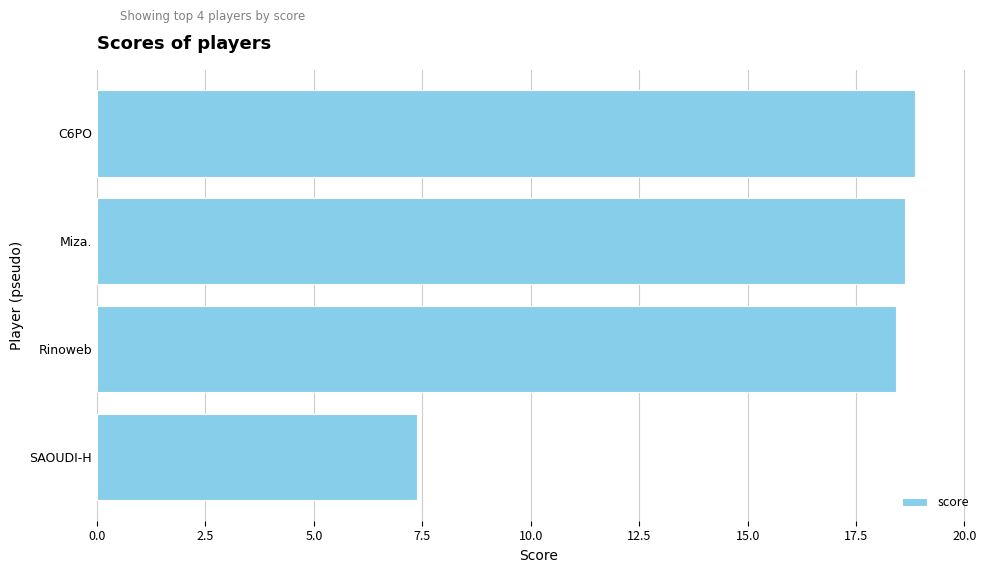

What is the average value?

15.8